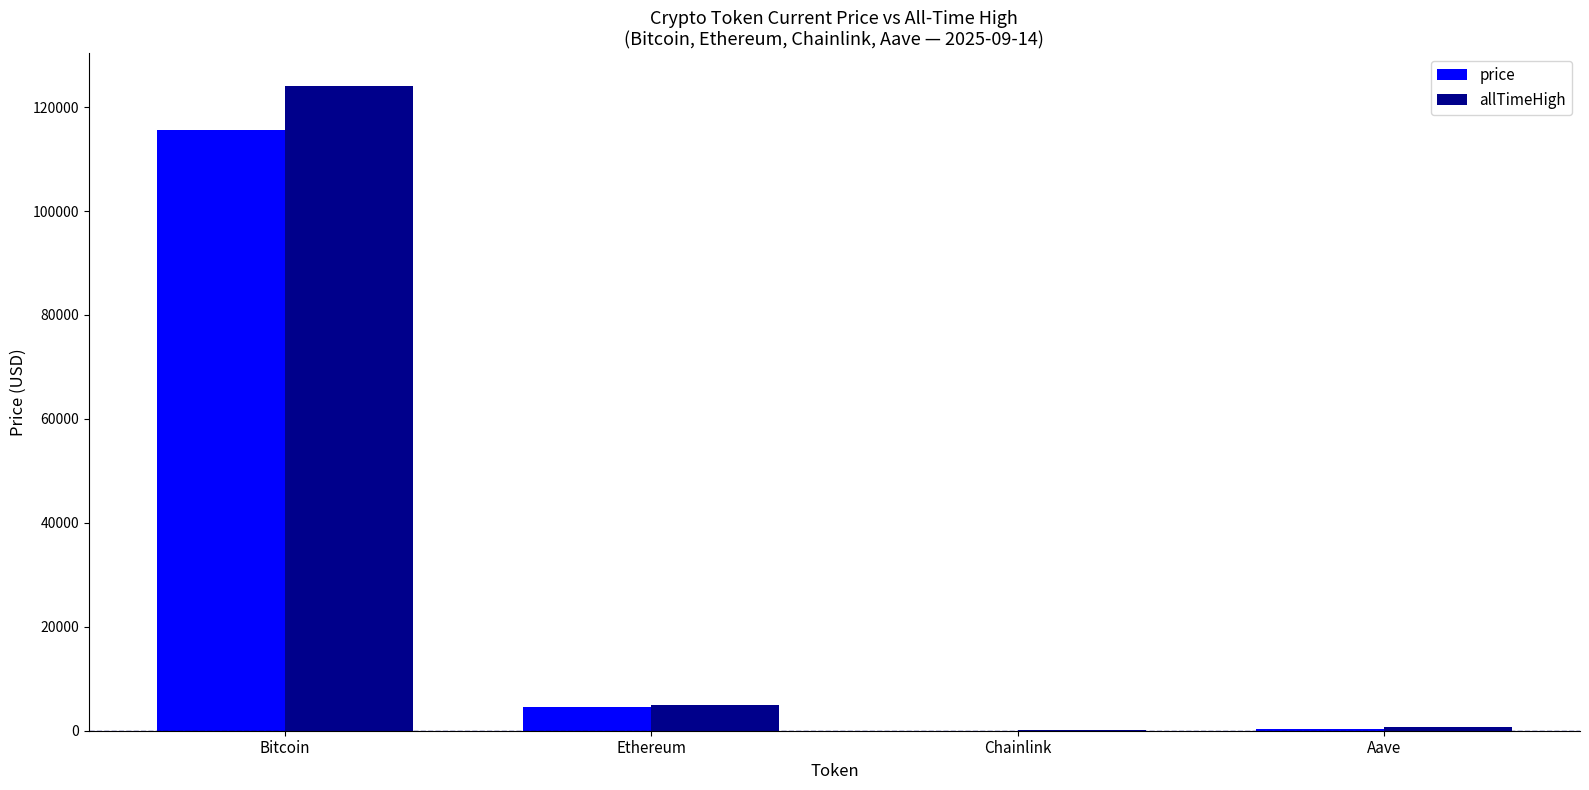

At which category is the sum across all series the highest?

Bitcoin